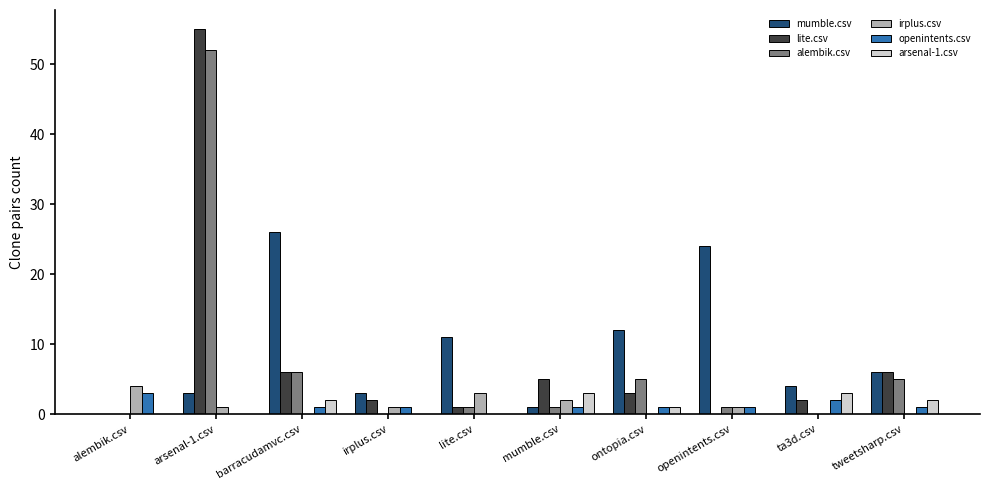

Between alembik.csv and lite.csv, which series saw the biggest shift?

mumble.csv